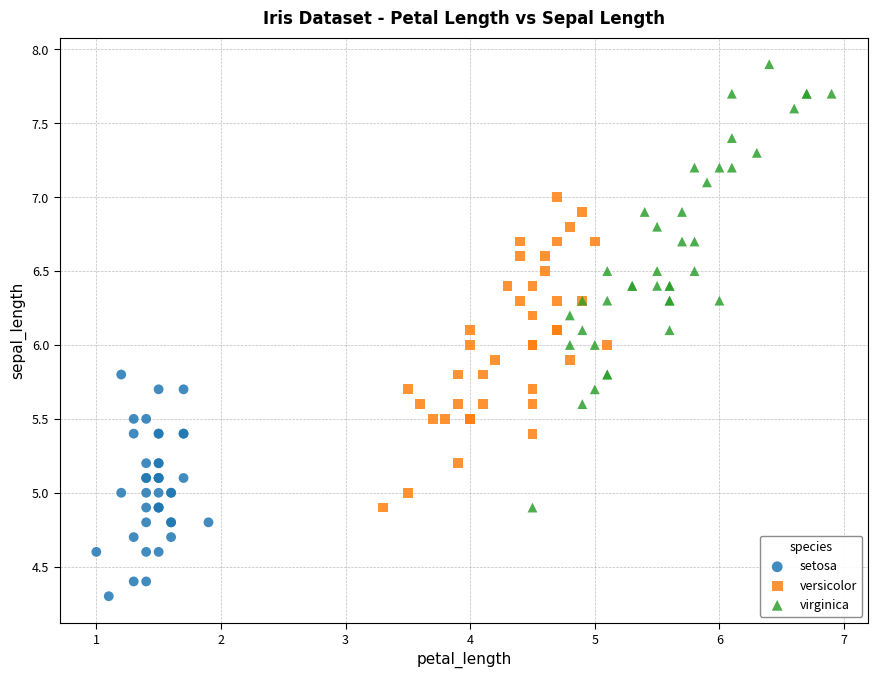

What are all the series names shown in the legend?

setosa, versicolor, virginica